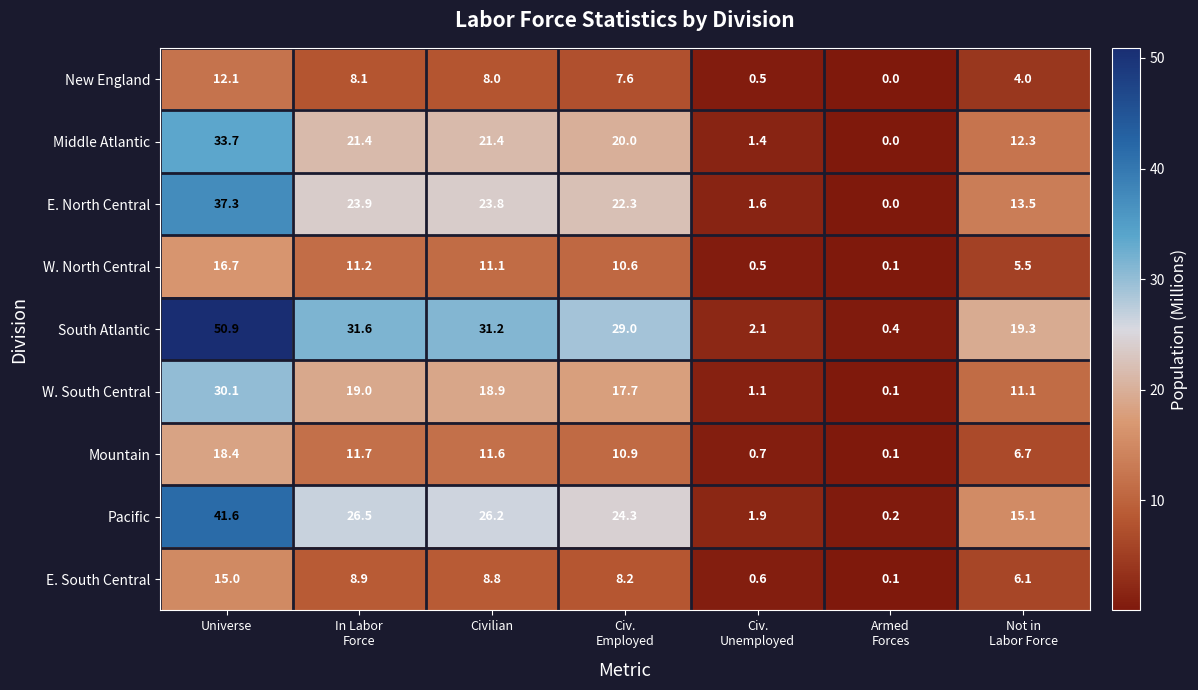

Which series changed the most between Civ.
Employed and Not in
Labor Force?

South Atlantic